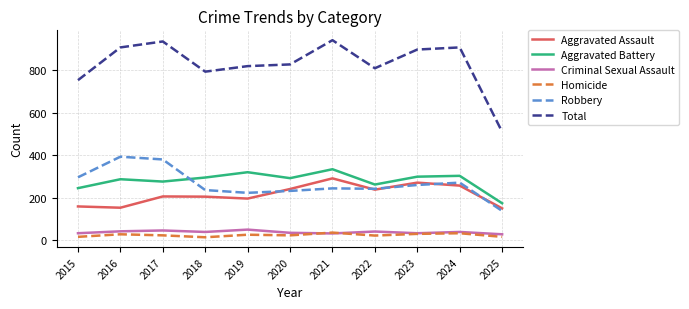

What is the total value across all series at 2016?

1816